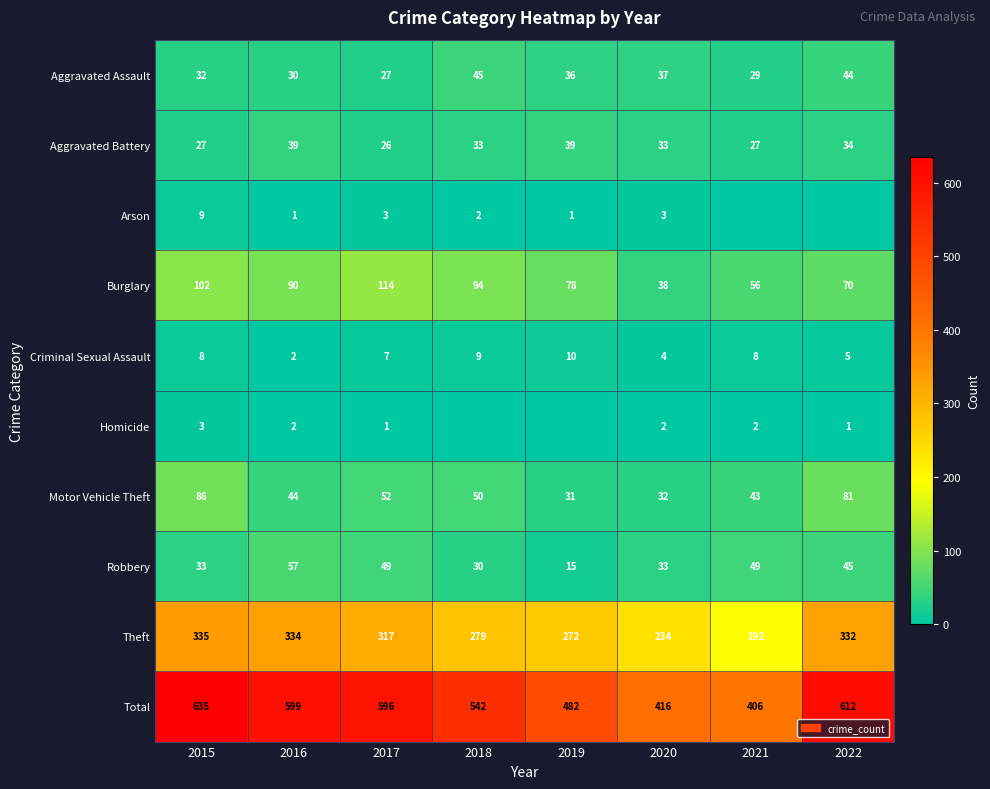

What is the difference between the maximum and minimum values in the Aggravated Battery series?

13